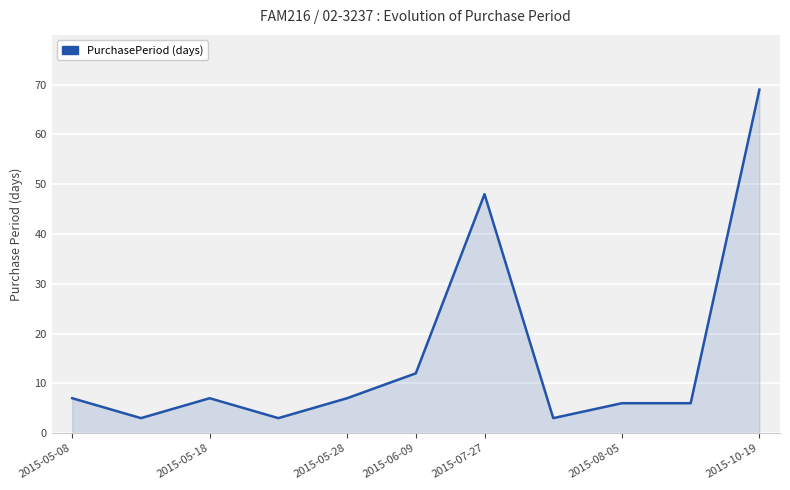

What is the difference between the maximum and minimum values?

66